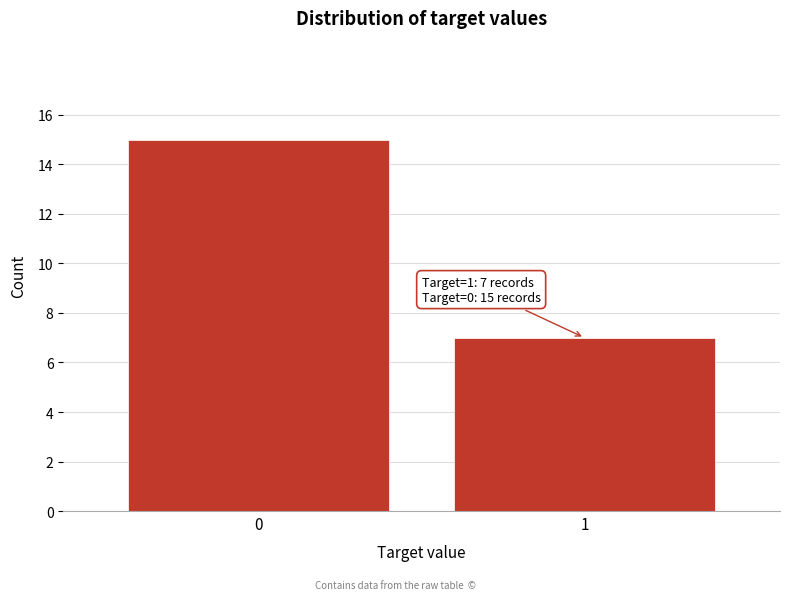

Reading right to left, transcribe all the data shown in this chart.

7	15